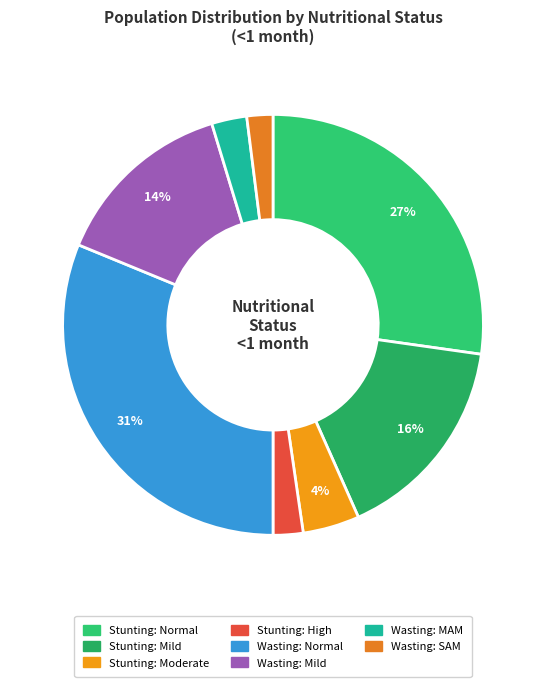

How many slices are in this pie chart?

8